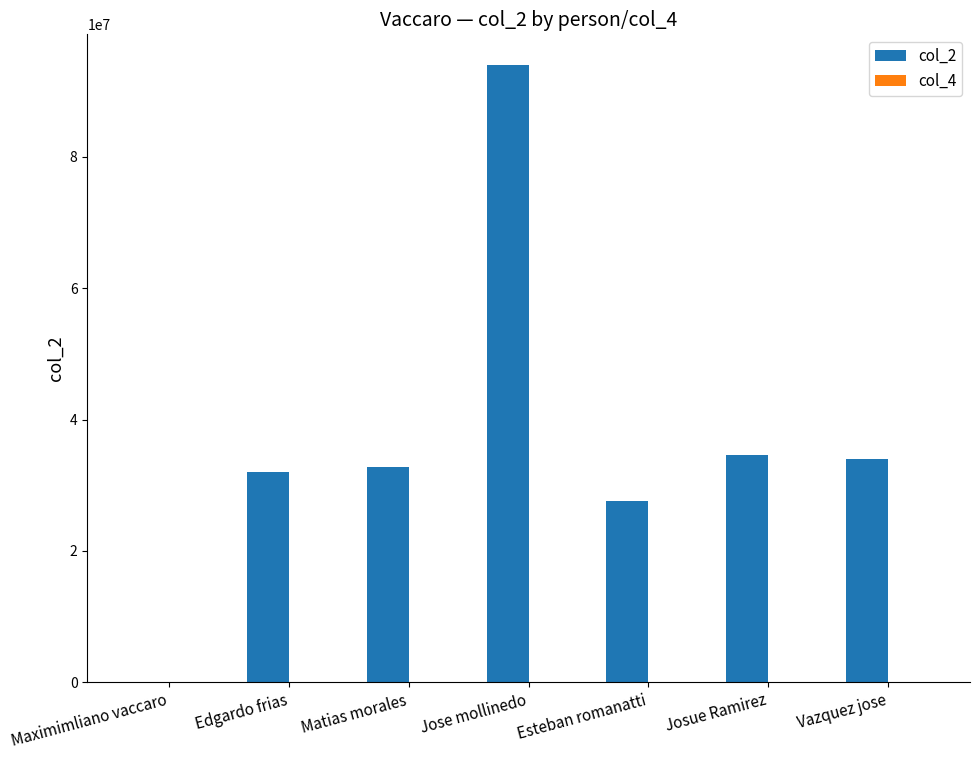

Which series has the largest total across all categories?

col_2